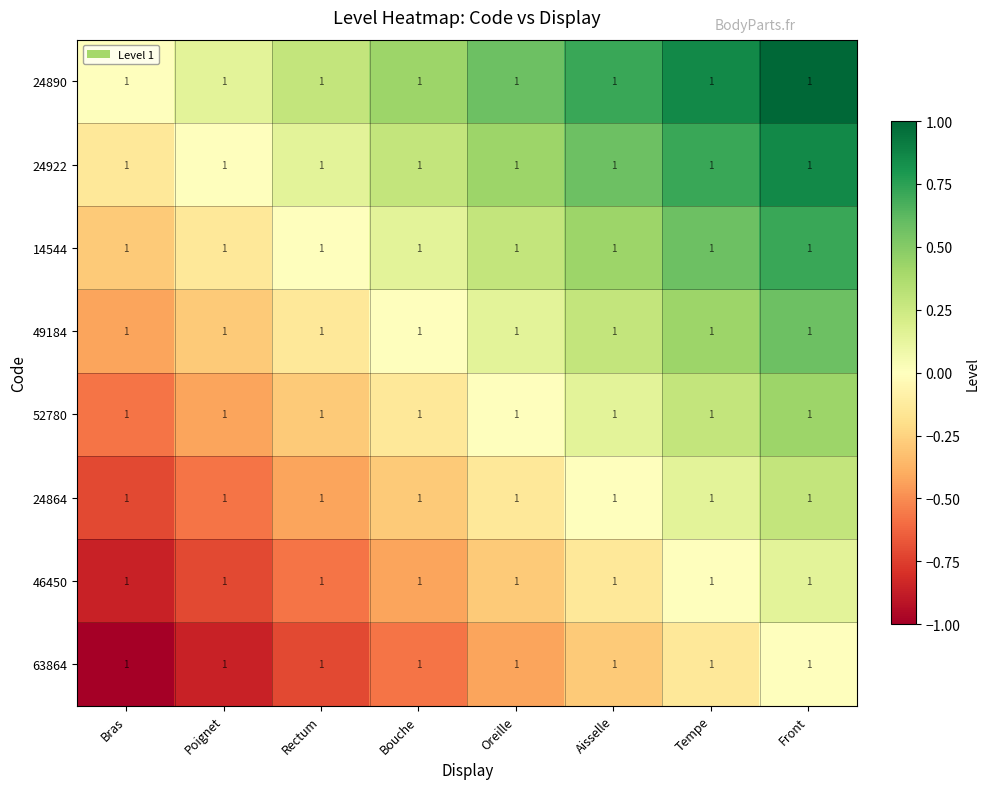

At which category is the sum across all series the highest?

Front